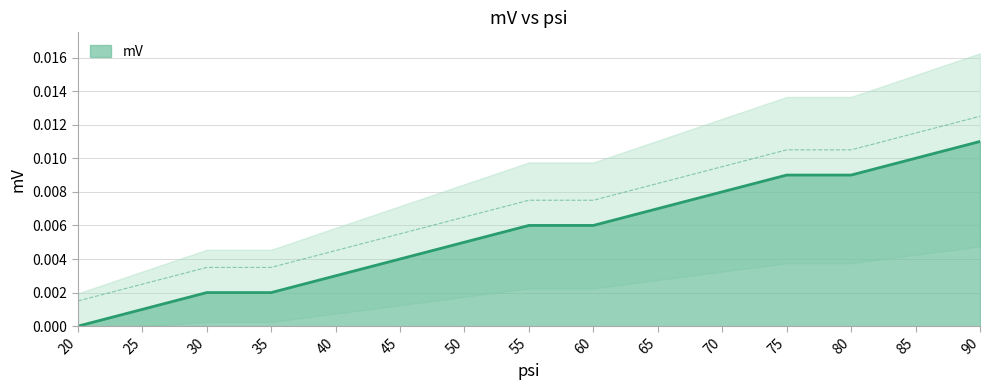

Rank the categories by value from lowest to highest.

20, 25, 30, 35, 40, 45, 50, 55, 60, 65, 70, 75, 80, 85, 90